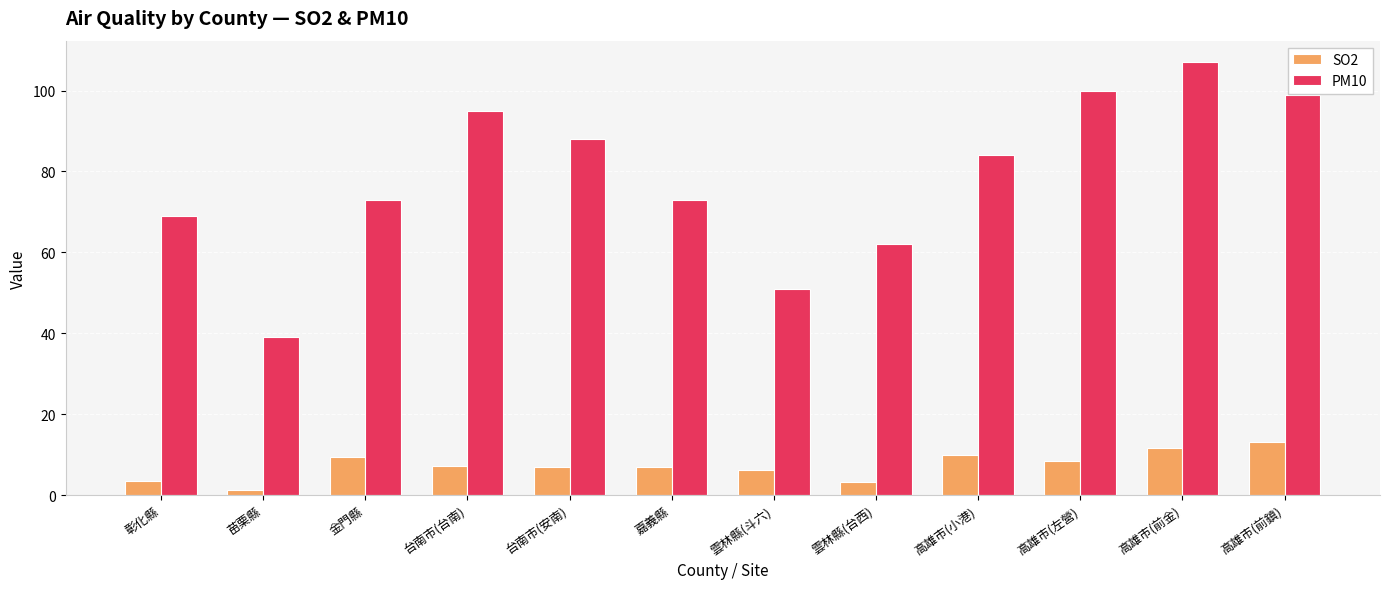

What is the total value across all series at 彰化縣?

72.5